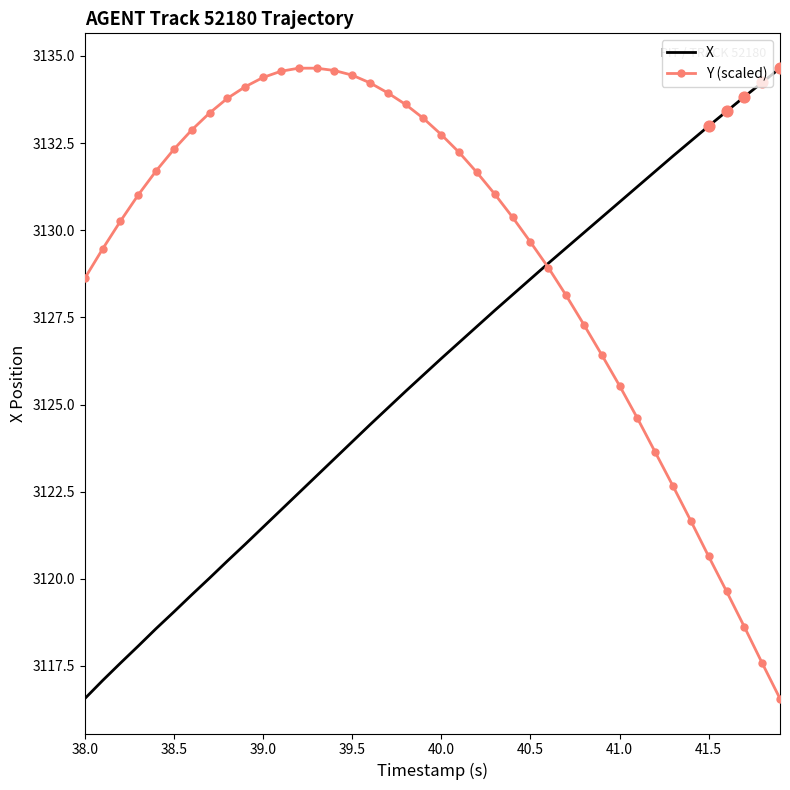

What are all the series names shown in the legend?

X, Y (scaled)